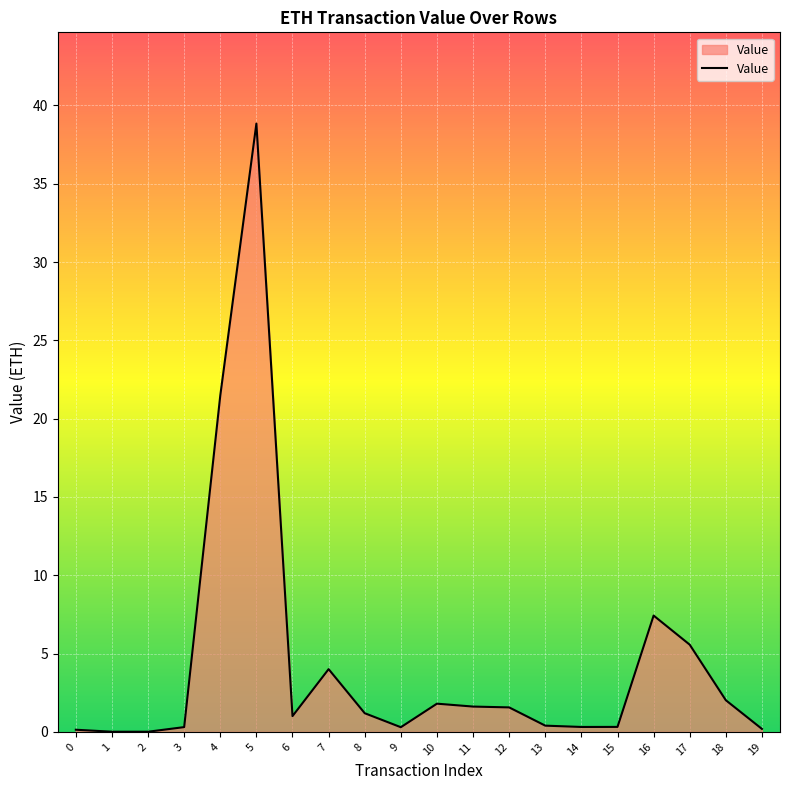

Between 8 and 12, which is larger?

12